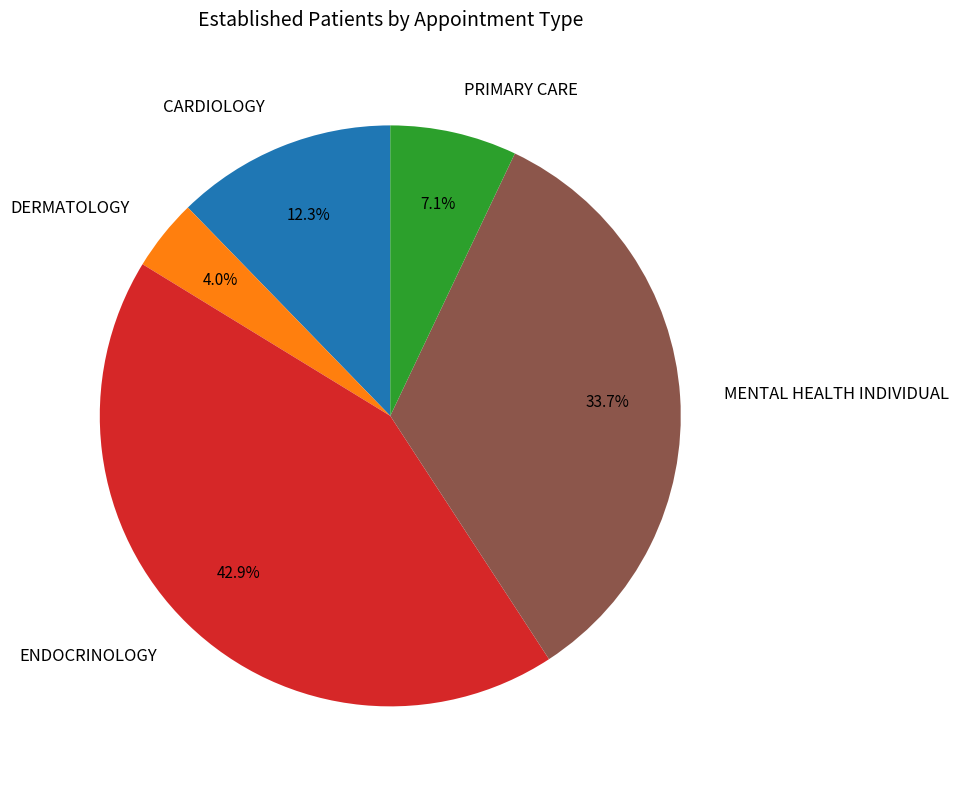

Rank the categories by value from lowest to highest.

DERMATOLOGY, PRIMARY CARE, CARDIOLOGY, MENTAL HEALTH INDIVIDUAL, ENDOCRINOLOGY